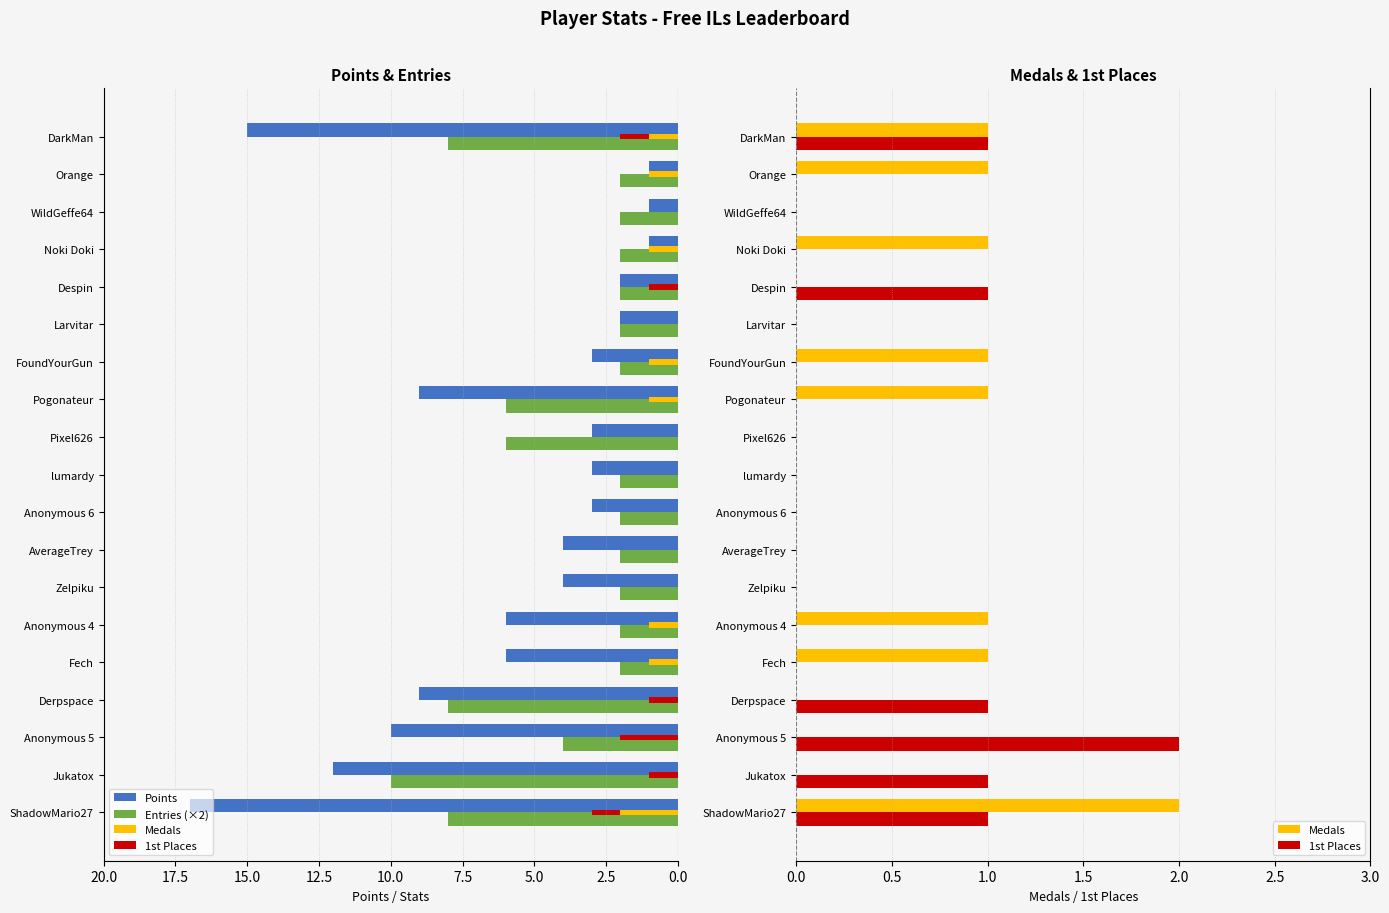

Reading left to right, list all the values displayed in this chart.

Points: 17	12	10	9	6	6	4	4	3	3	3	9	3	2	2	1	1	1	15
Entries (×2): 8	10	4	8	2	2	2	2	2	2	6	6	2	2	2	2	2	2	8
Medals: 2	0	0	0	1	1	0	0	0	0	0	1	1	0	0	1	0	1	1
1st Places: 1	1	2	1	0	0	0	0	0	0	0	0	0	0	1	0	0	0	1